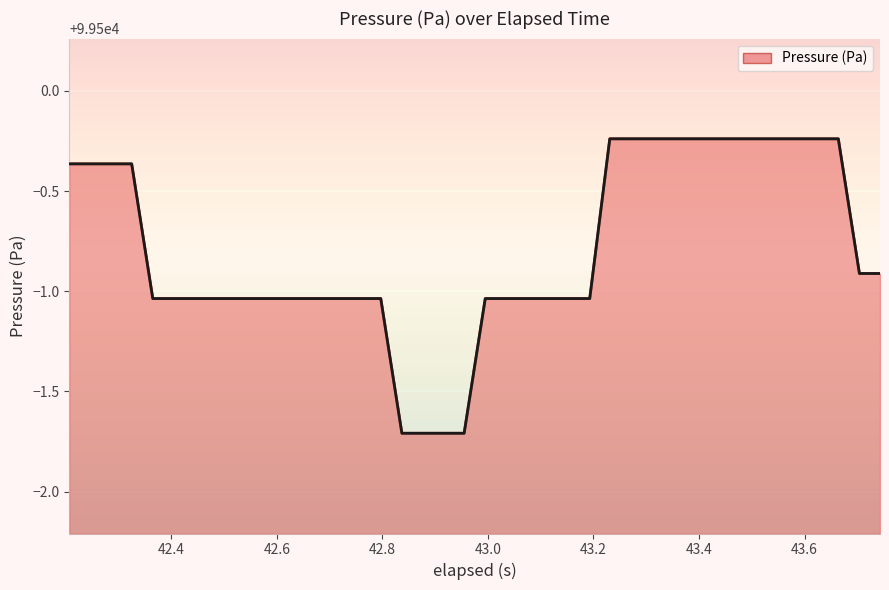

What is the minimum value shown in the chart?

99498.3